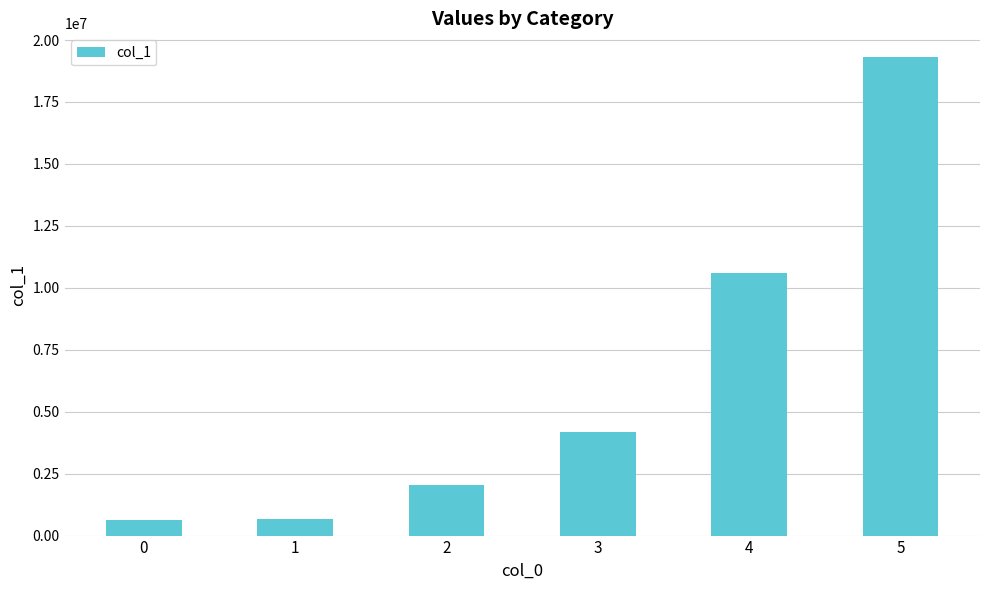

What is the average value?

6241084.8